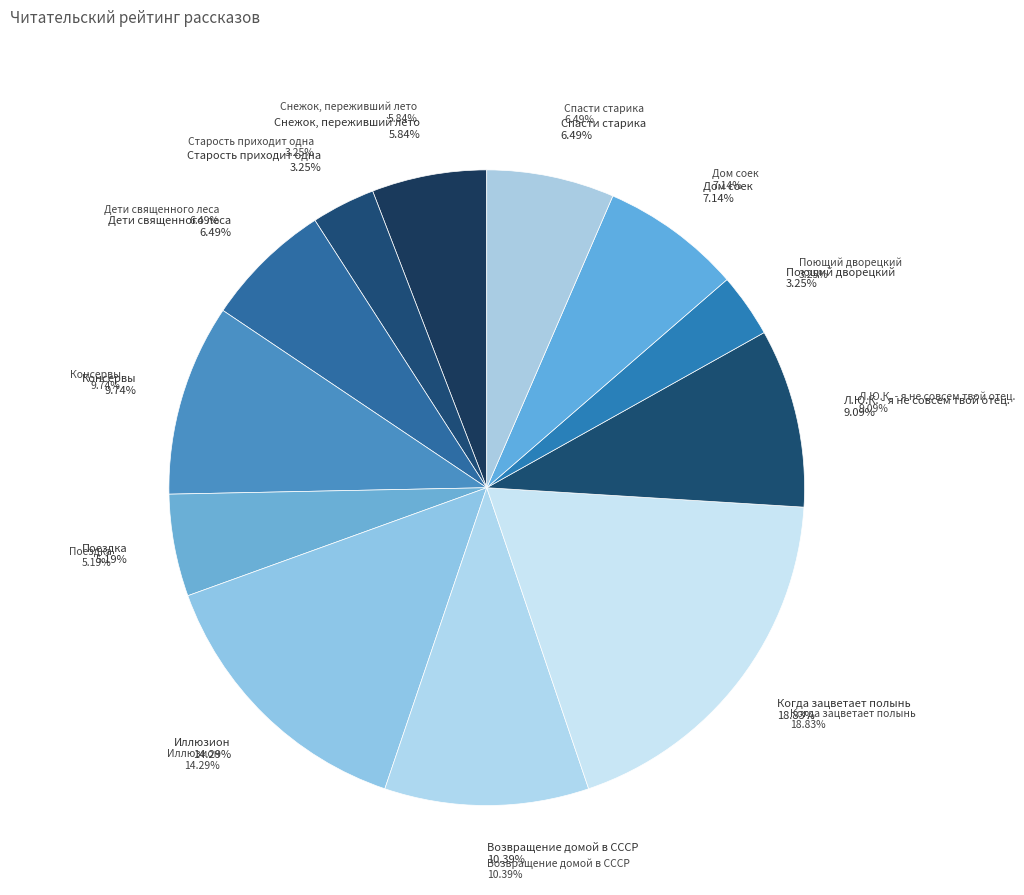

Does Иллюзион account for over 50% of the chart?

No